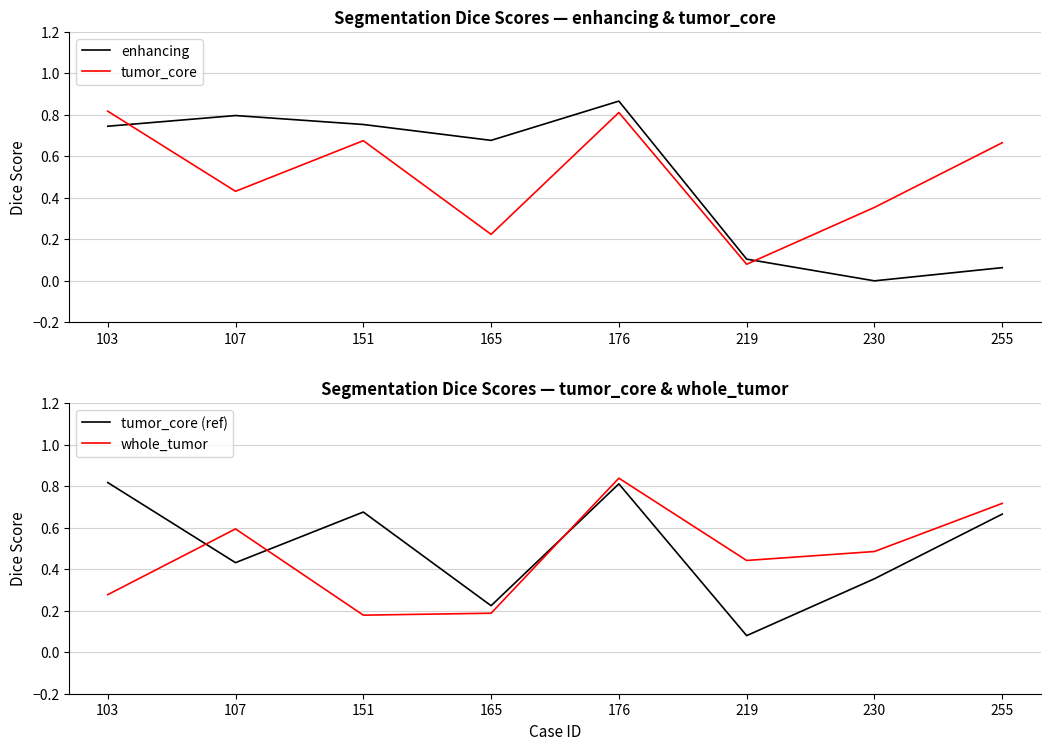

Reading left to right, transcribe all the data shown in this chart.

enhancing: 103=0.7	107=0.8	151=0.8	165=0.7	176=0.9	219=0.1	230=0.0	255=0.1
tumor_core: 103=0.8	107=0.4	151=0.7	165=0.2	176=0.8	219=0.1	230=0.4	255=0.7
tumor_core (ref): 103=0.8	107=0.4	151=0.7	165=0.2	176=0.8	219=0.1	230=0.4	255=0.7
whole_tumor: 103=0.3	107=0.6	151=0.2	165=0.2	176=0.8	219=0.4	230=0.5	255=0.7